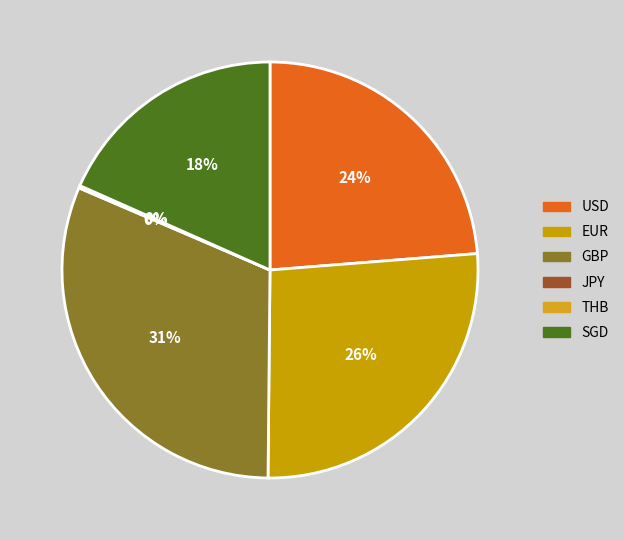

How many slices are in this pie chart?

6